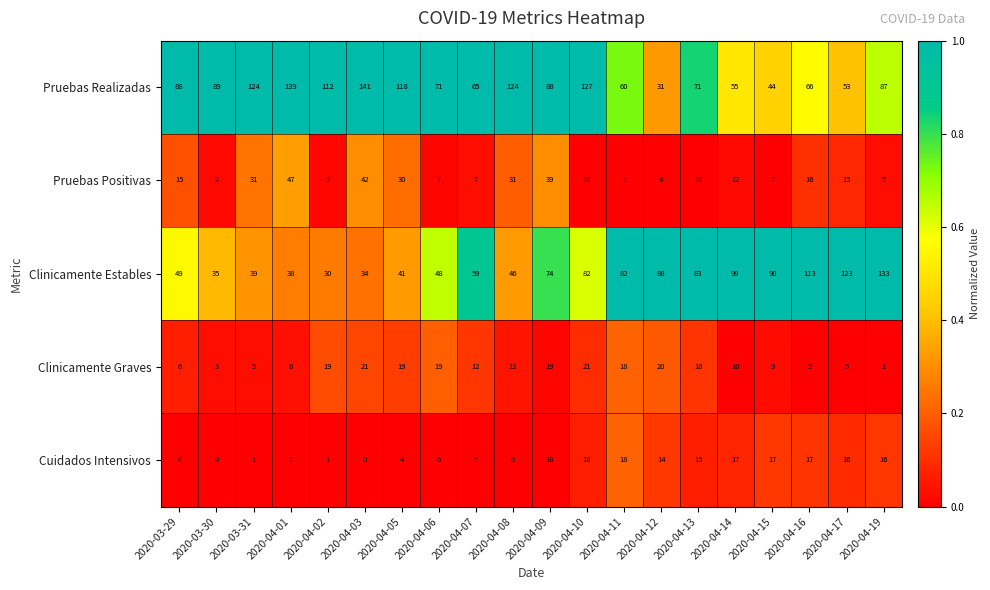

The Clinicamente Estables series shows 123 at 2020-04-17. True or false?

True